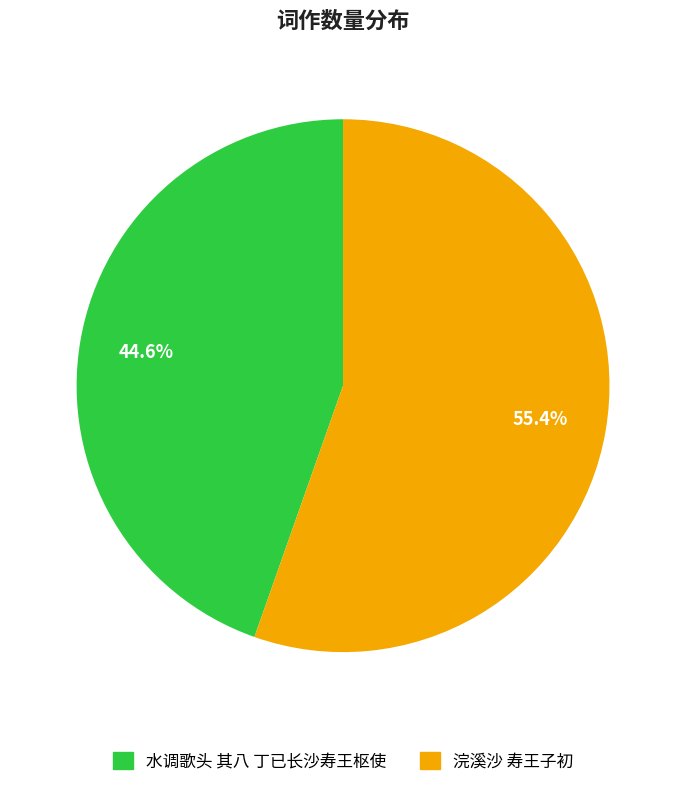

Count the number of slices in the pie.

2